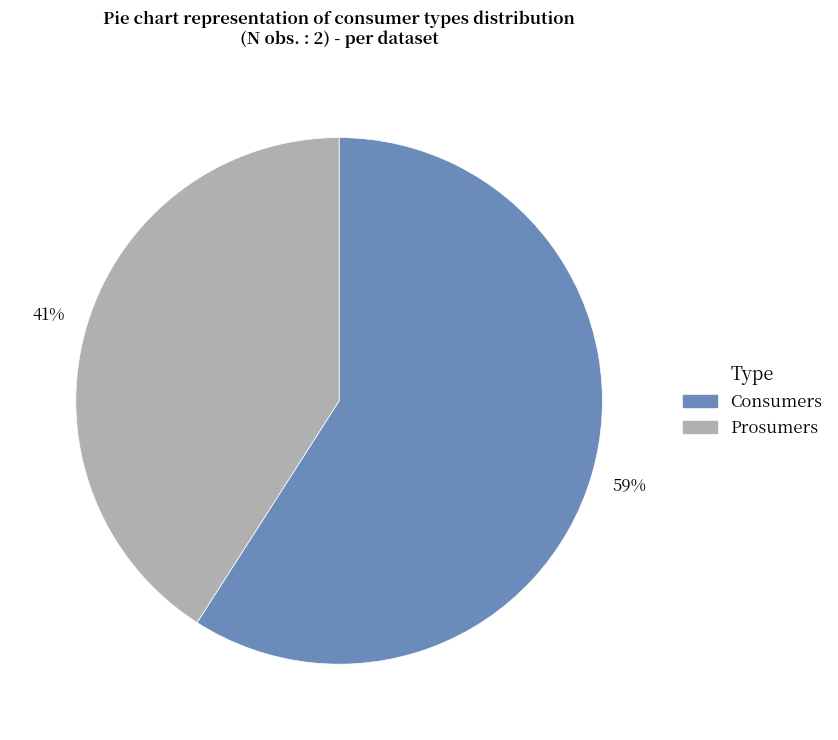

Do Prosumers and Consumers together represent more than half of the pie?

Yes